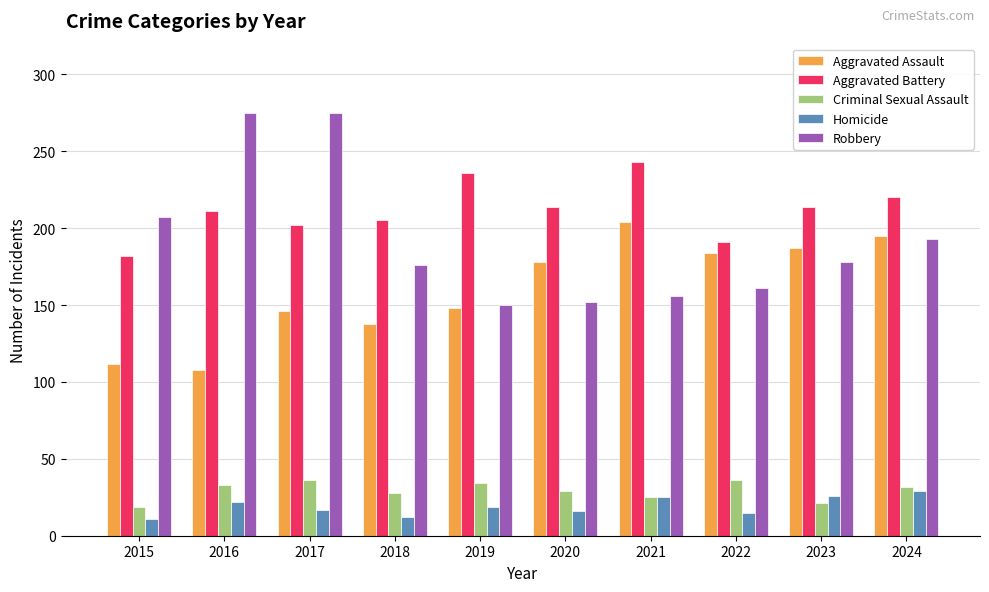

What is the total value across all series at 2022?

587